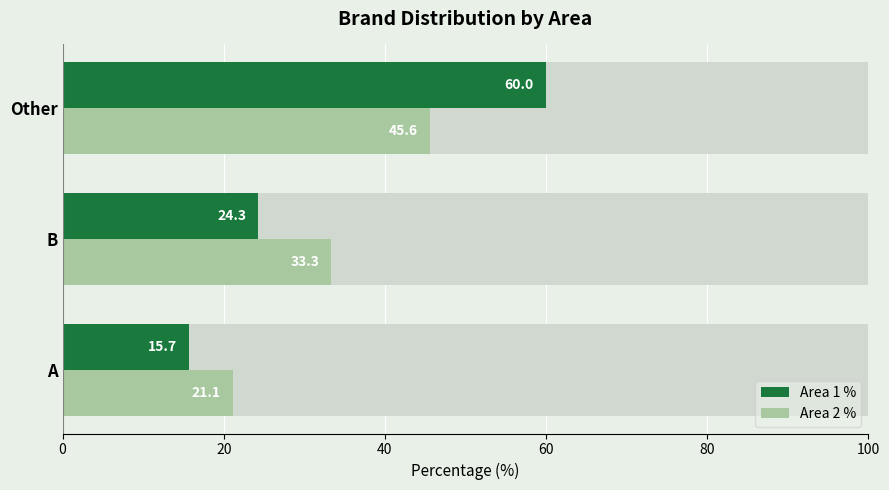

At B, list the series in order from largest to smallest.

Area 2 %, Area 1 %